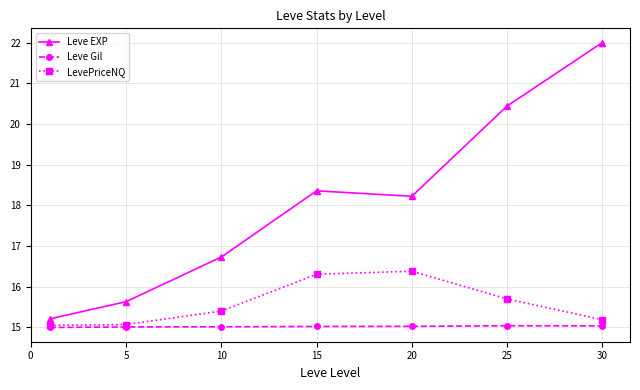

How many lines are shown in the chart?

3